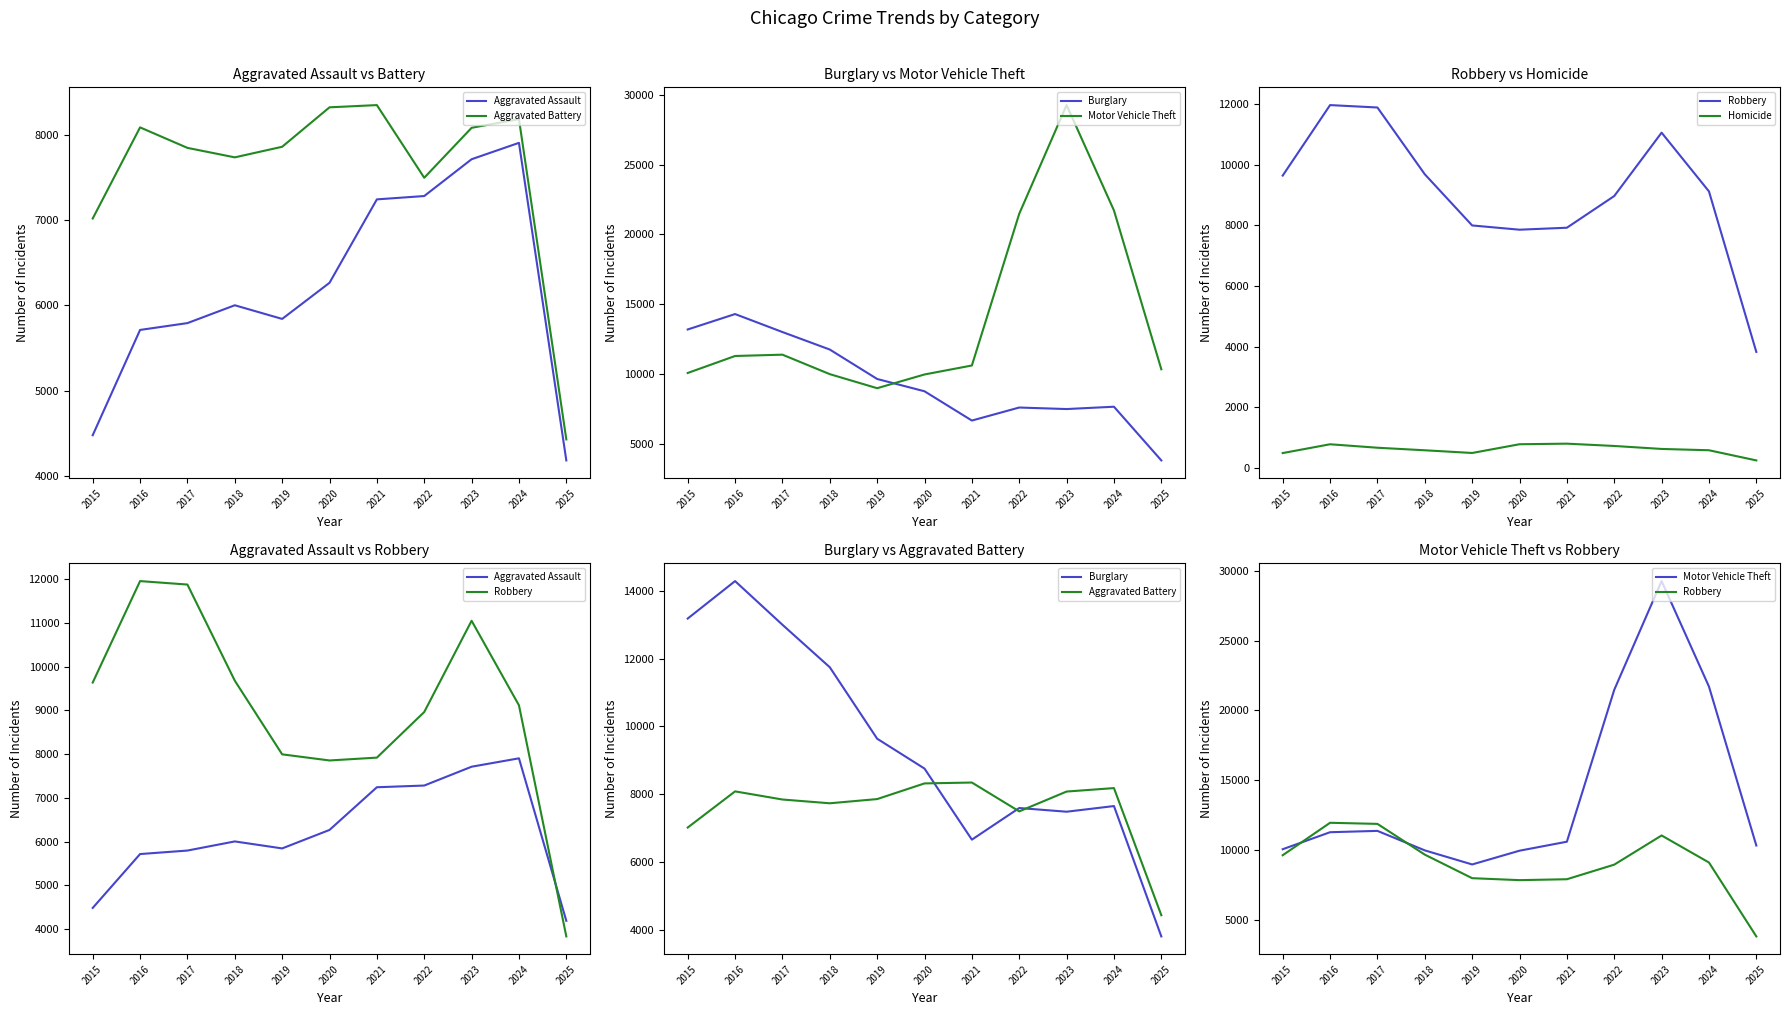

True or false: Burglary has more than 0 points higher than both neighbors.

True